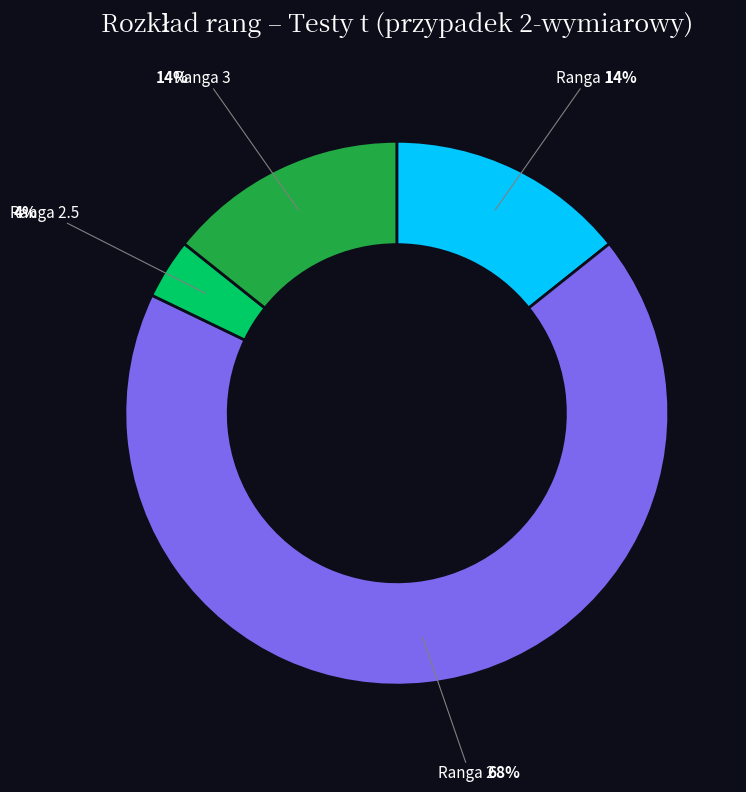

To the nearest percent, what is the average slice percentage?

25%